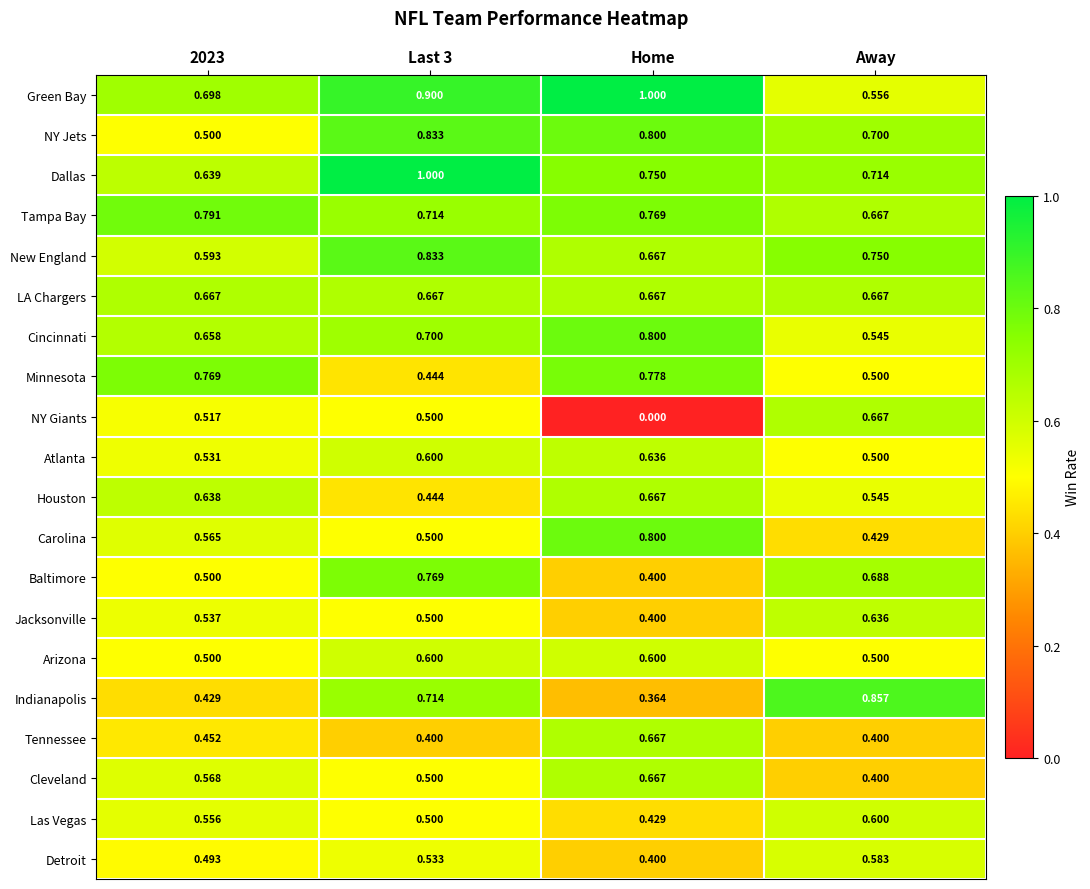

Which category has the lowest value across all series?

Home